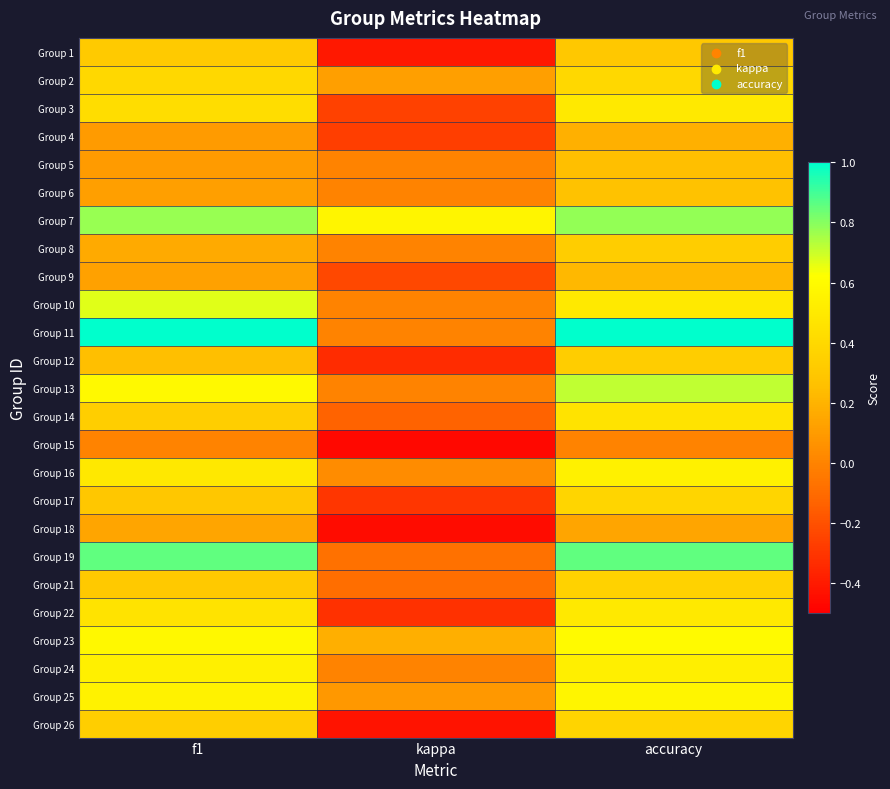

Which has a higher value, accuracy or f1?

f1